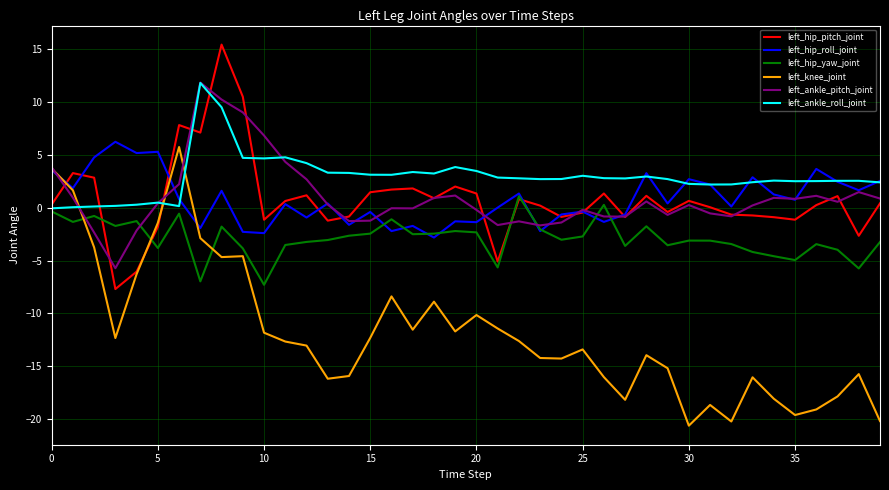

Which series has the largest total across all categories?

left_ankle_roll_joint